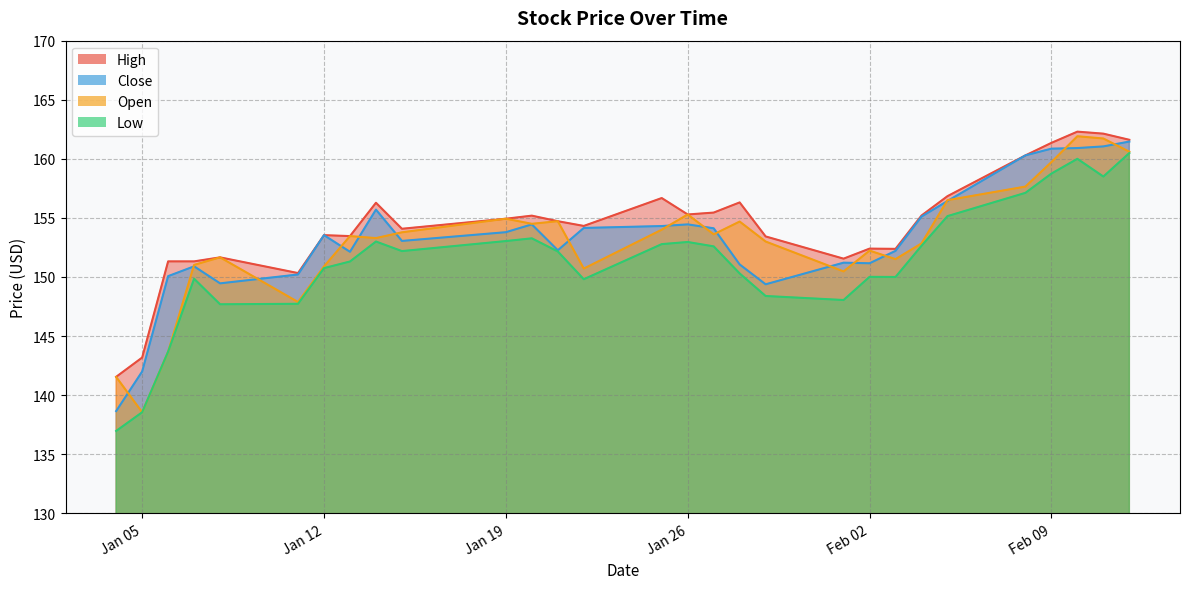

What are all the series names shown in the legend?

High, Close, Open, Low